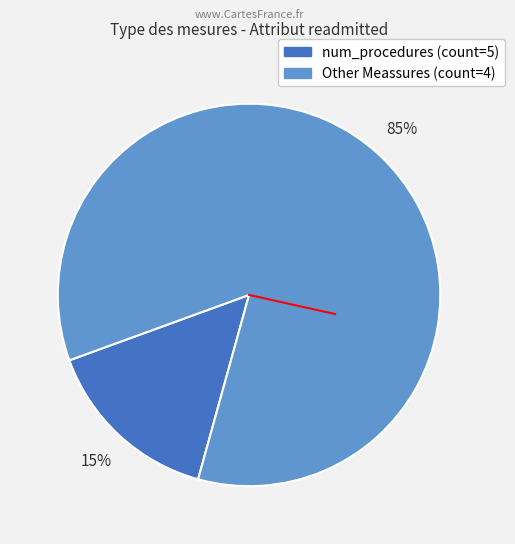

Is there any slice that represents more than half of the pie?

Yes